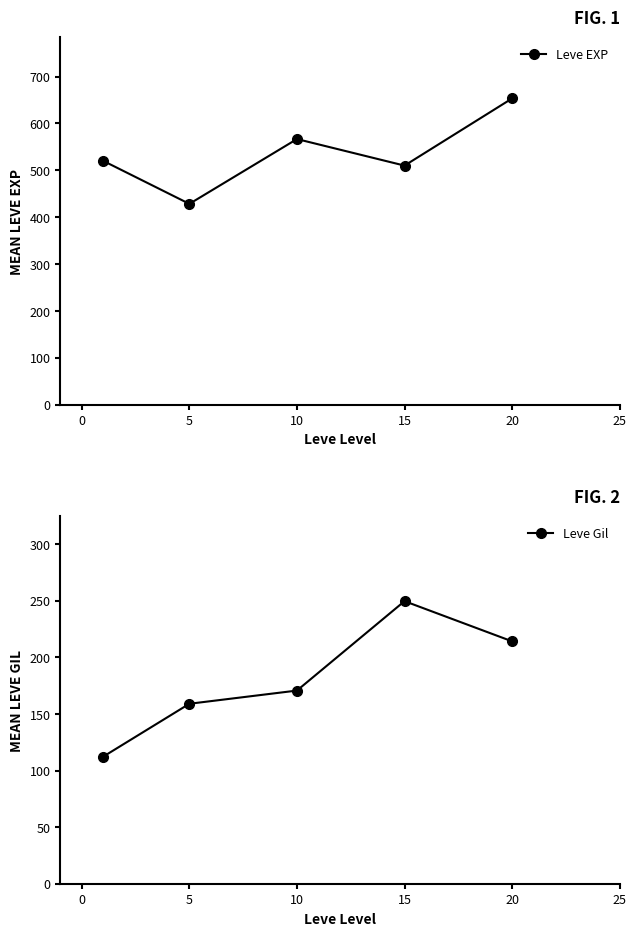

The Leve Gil series shows 170.7 at 10. True or false?

True